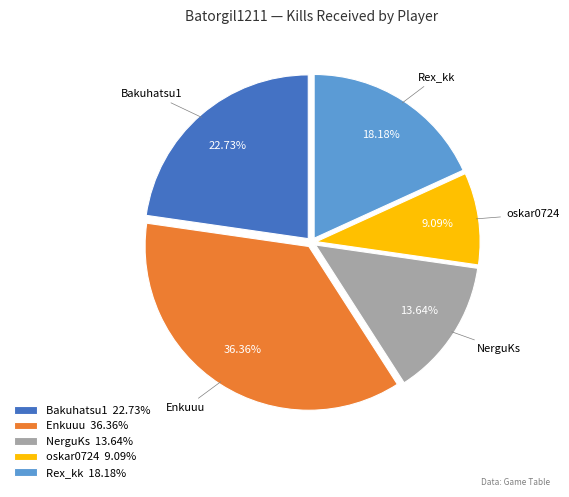

Does Enkuuu 36.36% account for over 50% of the chart?

No